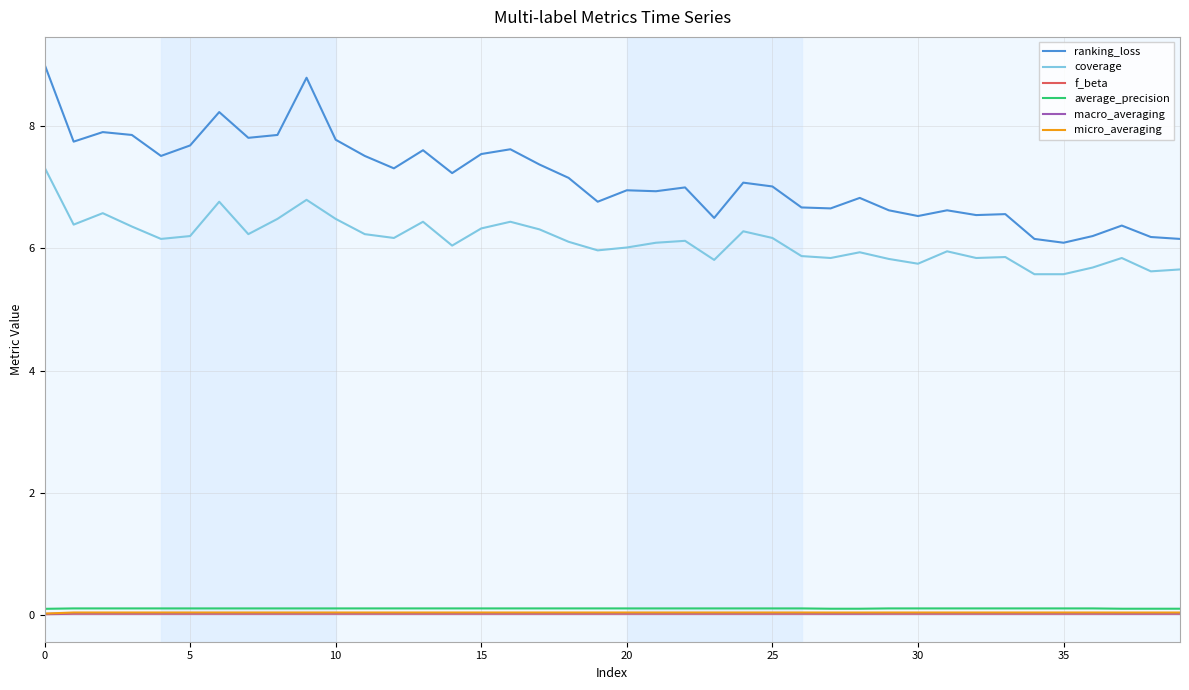

True or false: macro_averaging and micro_averaging intersect in this chart.

False